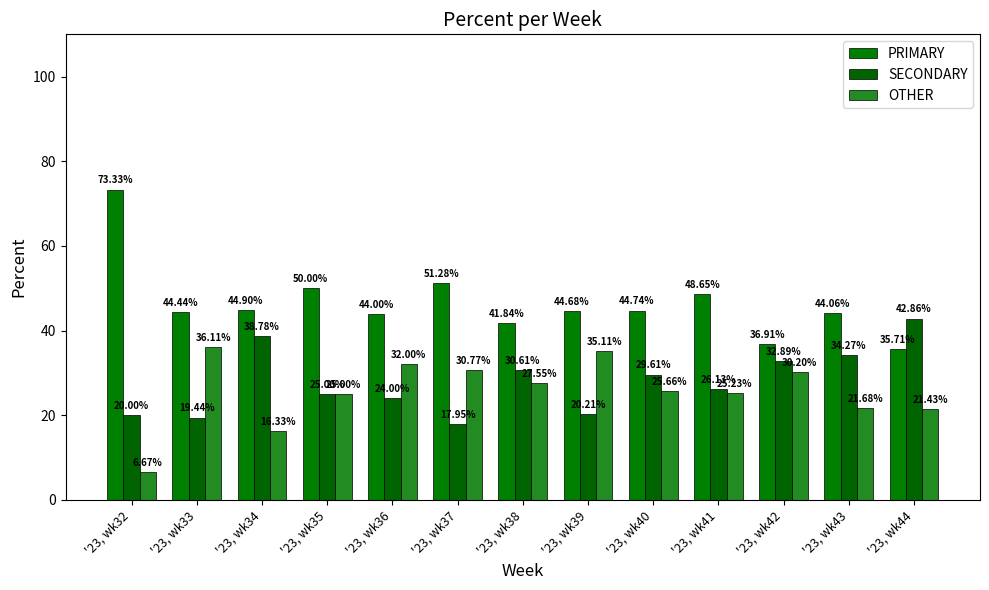

What are all the series names shown in the legend?

PRIMARY, SECONDARY, OTHER